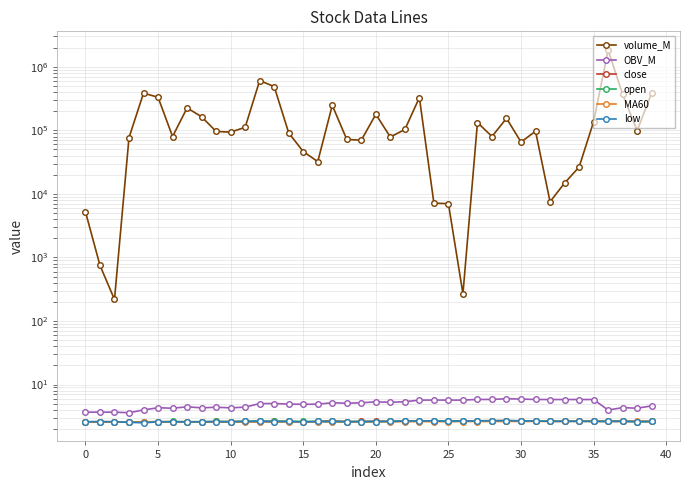

Which series has the widest spread of values?

volume_M